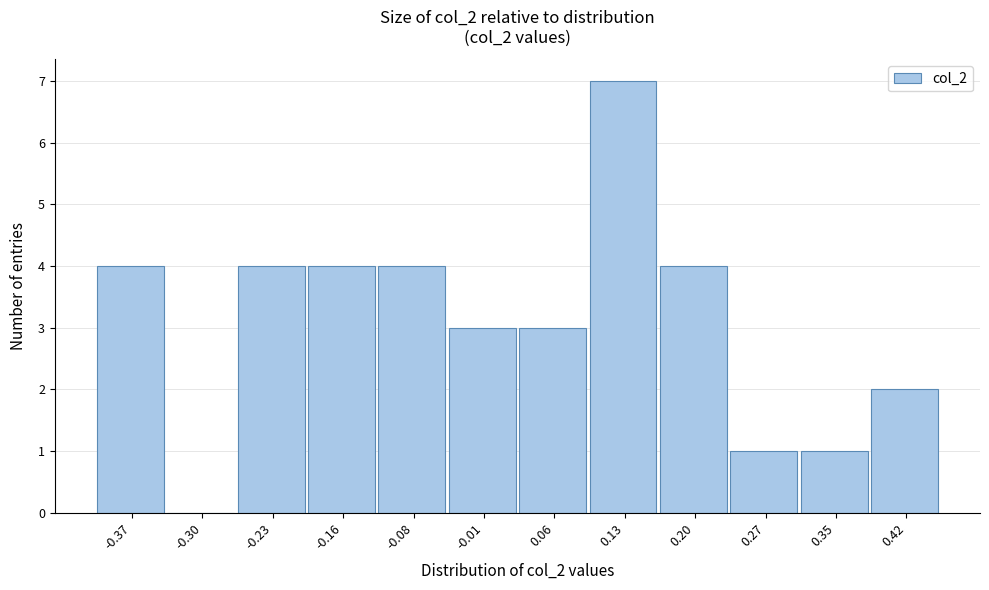

How tall is the bar that spans -0.26 to -0.19 on the x-axis? Neither the bar edges nor the heights are printed on the chart, so give them approximately, as read against the axes.

4